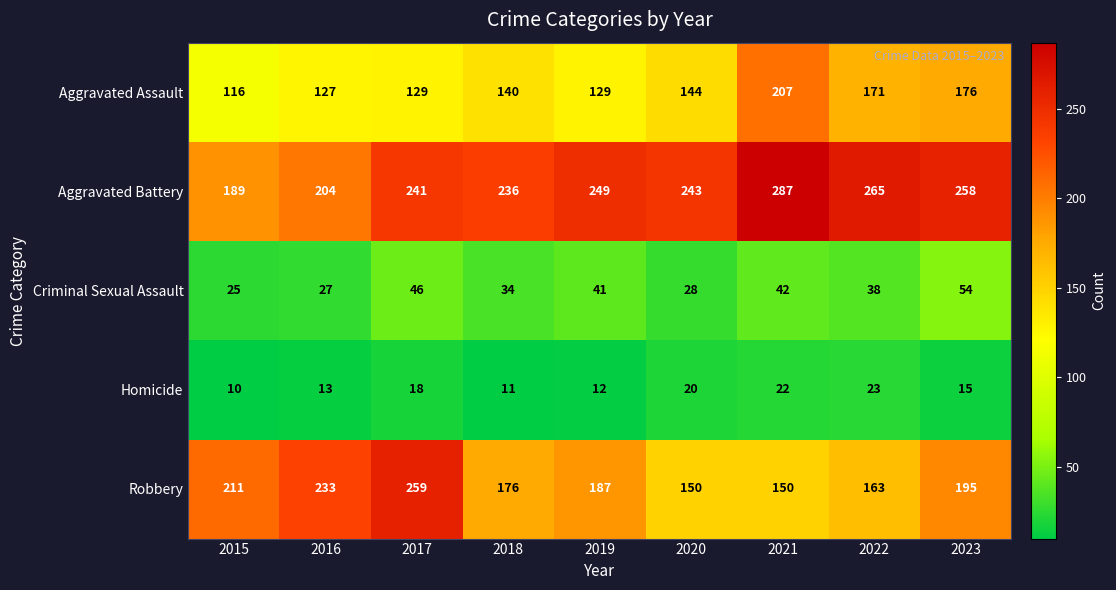

Is the value of Homicide at 2016 greater than the value of Robbery at 2015?

No